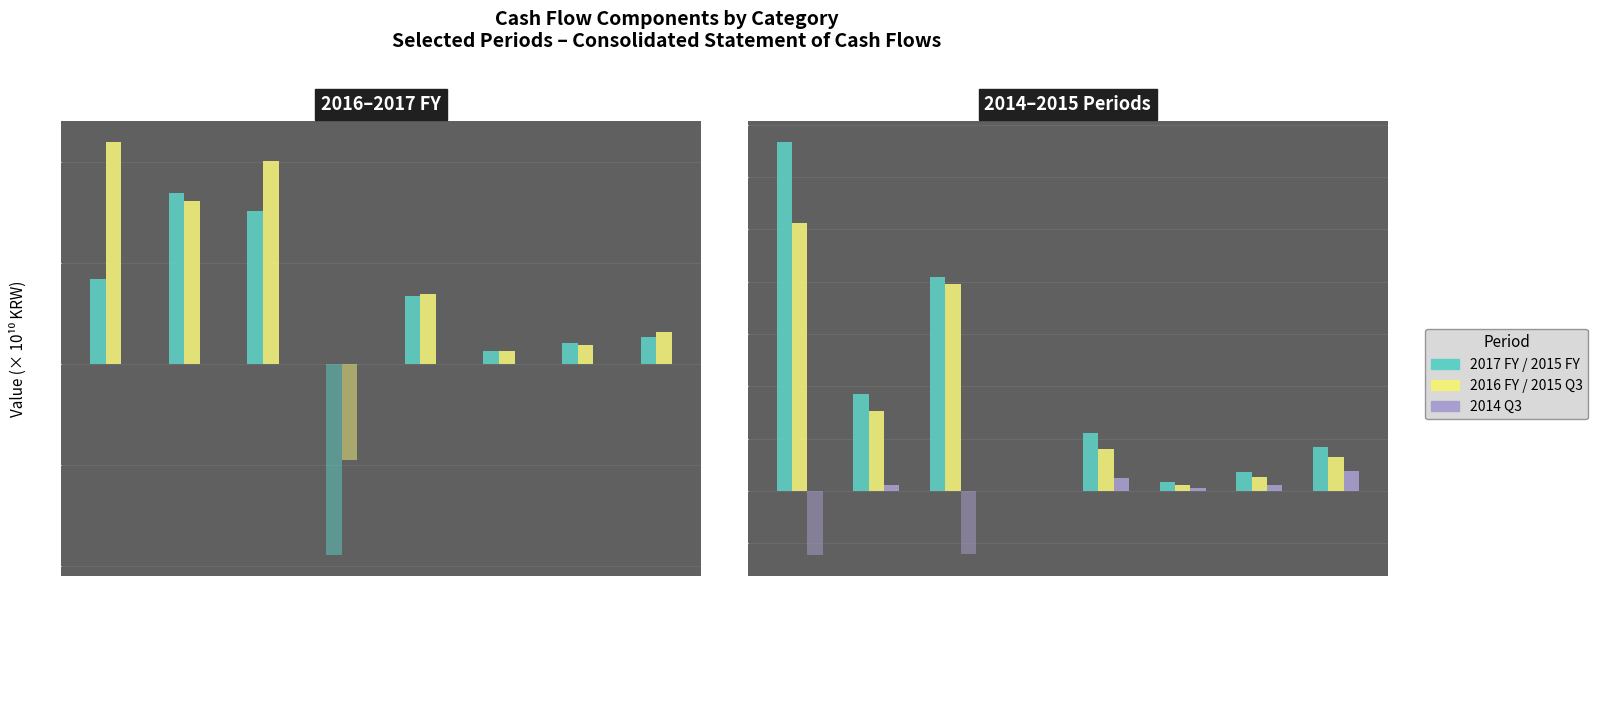

Read the 2015 FY value at 당기순이익(손실).

4.6